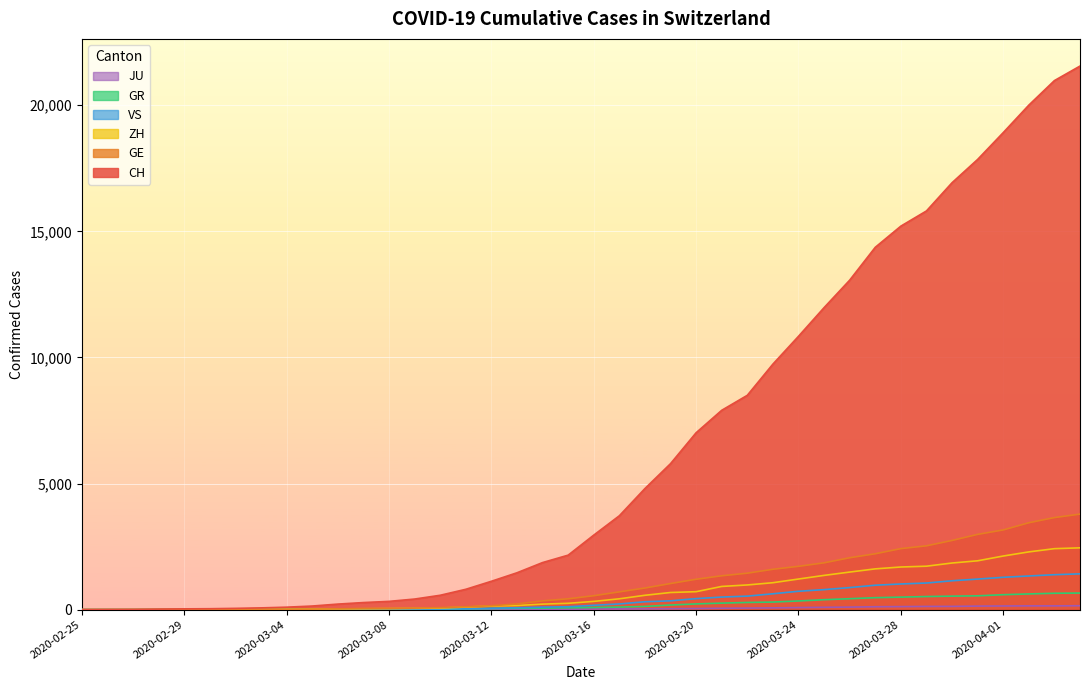

At how many categories does at least one series exceed 21066?

1